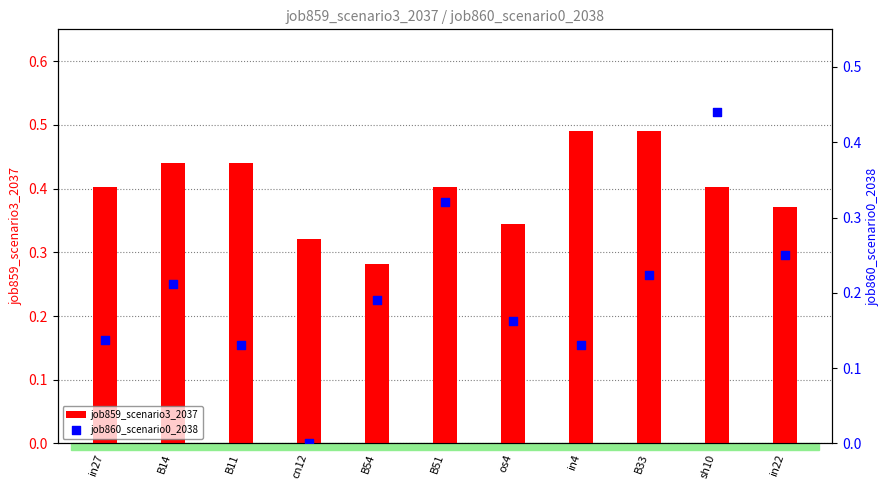

What is the total value across all series at sh10?

0.8